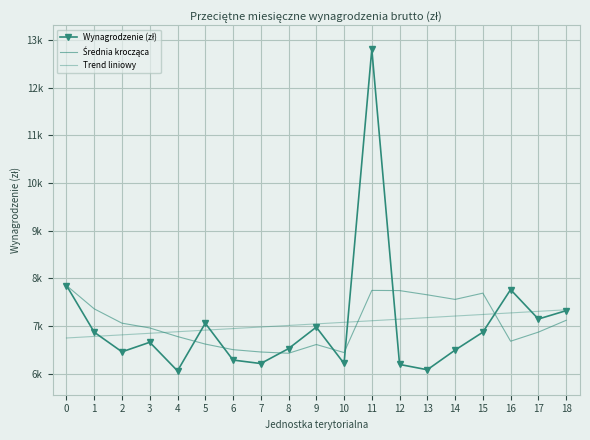

What is the maximum value for Wynagrodzenie (zł)?

12804.0